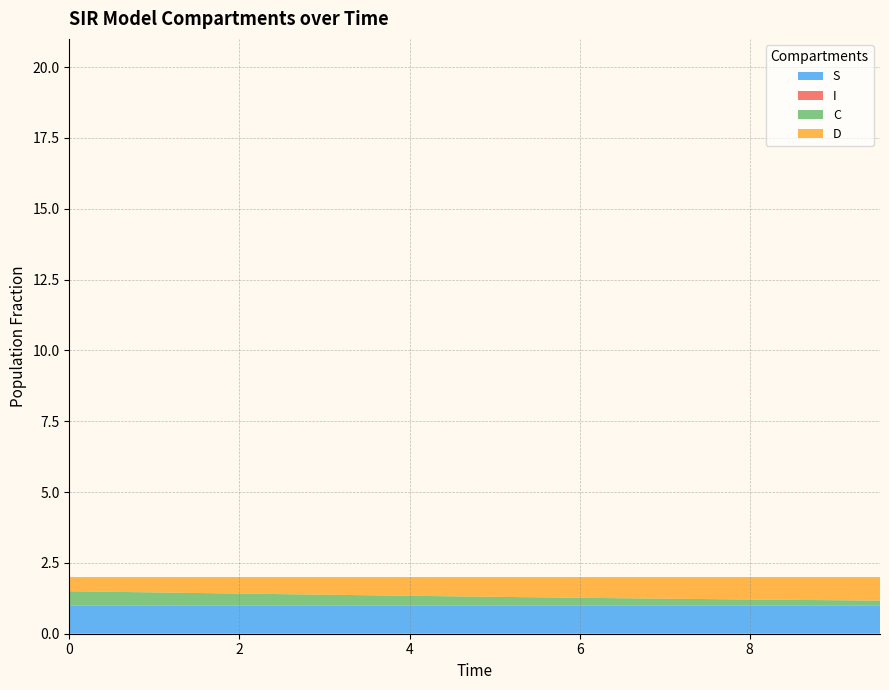

Reading left to right, transcribe all the data shown in this chart.

S: 1.0	1.0	1.0	1.0	1.0	1.0	1.0	1.0	1.0	1.0	1.0	1.0	1.0	1.0	1.0	1.0	1.0	1.0	1.0	1.0
I: 0.0	0.0	0.0	0.0	0.0	0.0	0.0	0.0	0.0	0.0	0.0	0.0	0.0	0.0	0.0	0.0	0.0	0.0	0.0	0.0
C: 0.5	0.5	0.5	0.4	0.4	0.4	0.4	0.4	0.3	0.3	0.3	0.3	0.3	0.3	0.2	0.2	0.2	0.2	0.2	0.2
D: 0.5	0.5	0.5	0.6	0.6	0.6	0.6	0.6	0.7	0.7	0.7	0.7	0.7	0.7	0.8	0.8	0.8	0.8	0.8	0.8